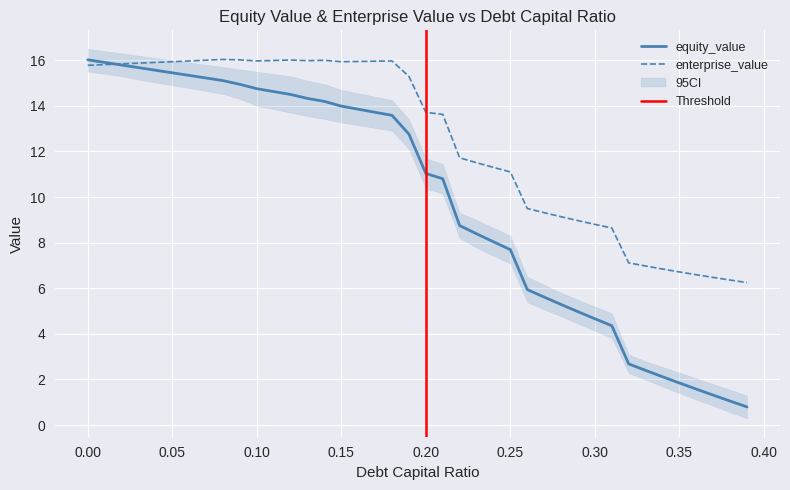

Reading left to right, list all the values displayed in this chart.

equity_value: 16.0	15.9	15.8	15.7	15.6	15.4	15.3	15.2	15.1	14.9	14.8	14.6	14.5	14.3	14.2	14.0	13.9	13.7	13.6	12.8	11.0	10.8	8.7	8.4	8.0	7.7	5.9	5.6	5.3	5.0	4.7	4.4	2.7	2.4	2.1	1.8	1.6	1.3	1.1	0.8
enterprise_value: 15.8	15.8	15.8	15.9	15.9	15.9	16.0	16.0	16.0	16.0	16.0	16.0	16.0	16.0	16.0	15.9	15.9	16.0	16.0	15.3	13.7	13.6	11.7	11.5	11.3	11.1	9.5	9.3	9.1	9.0	8.8	8.6	7.1	7.0	6.8	6.7	6.6	6.5	6.4	6.2